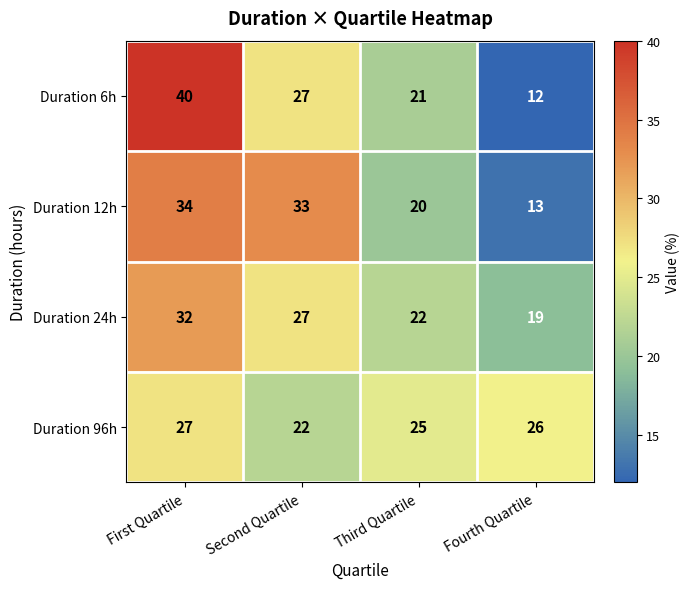

Which series has the largest range (max minus min)?

Duration 6h